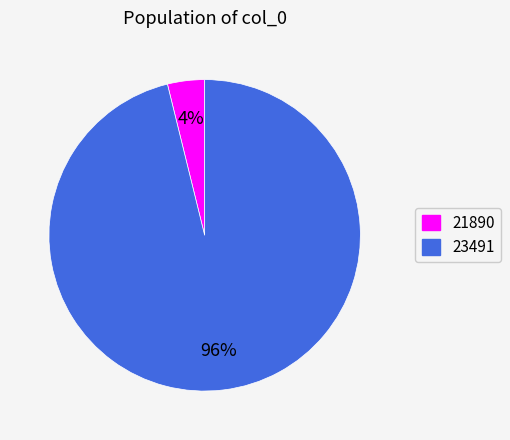

Is there any slice that represents more than half of the pie?

Yes